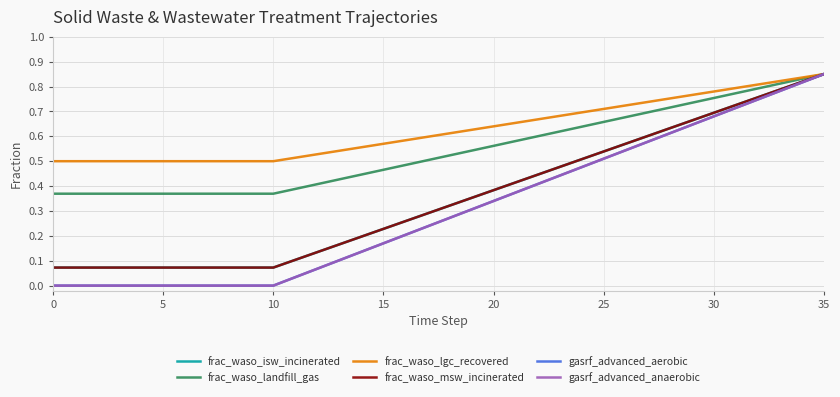

Which series has the largest total across all categories?

frac_waso_lgc_recovered